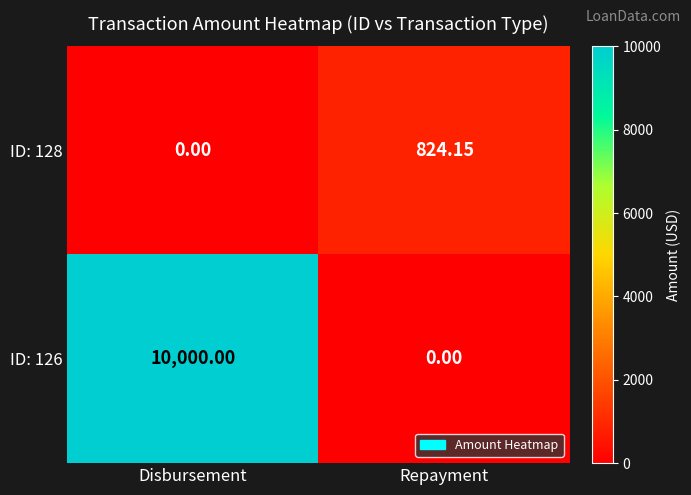

Which category has the highest value in the ID: 128 series?

Repayment